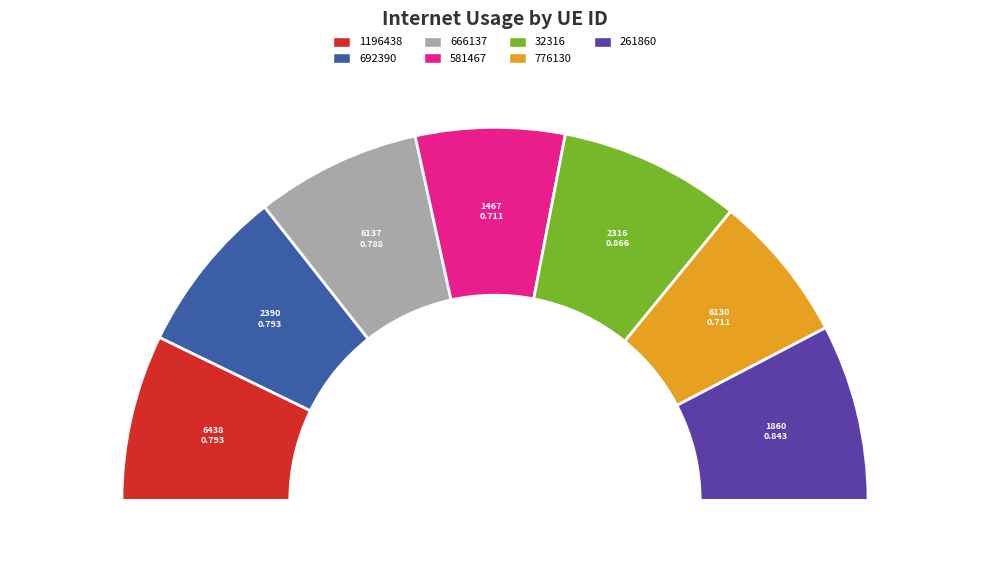

The 261860 slice represents 23% of the pie. True or false?

False